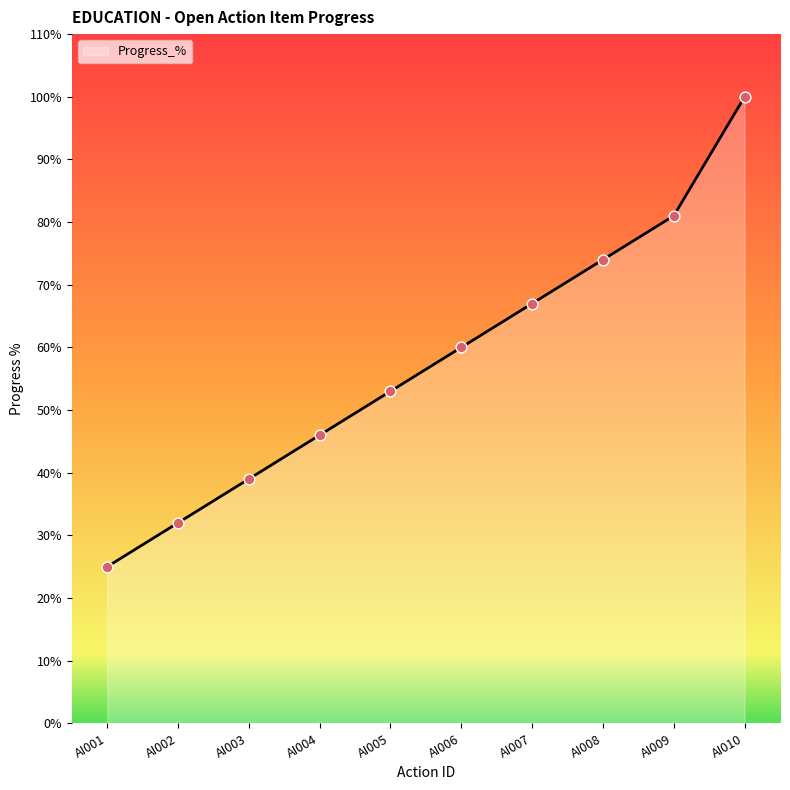

Which has a higher value, AI004 or AI002?

AI004